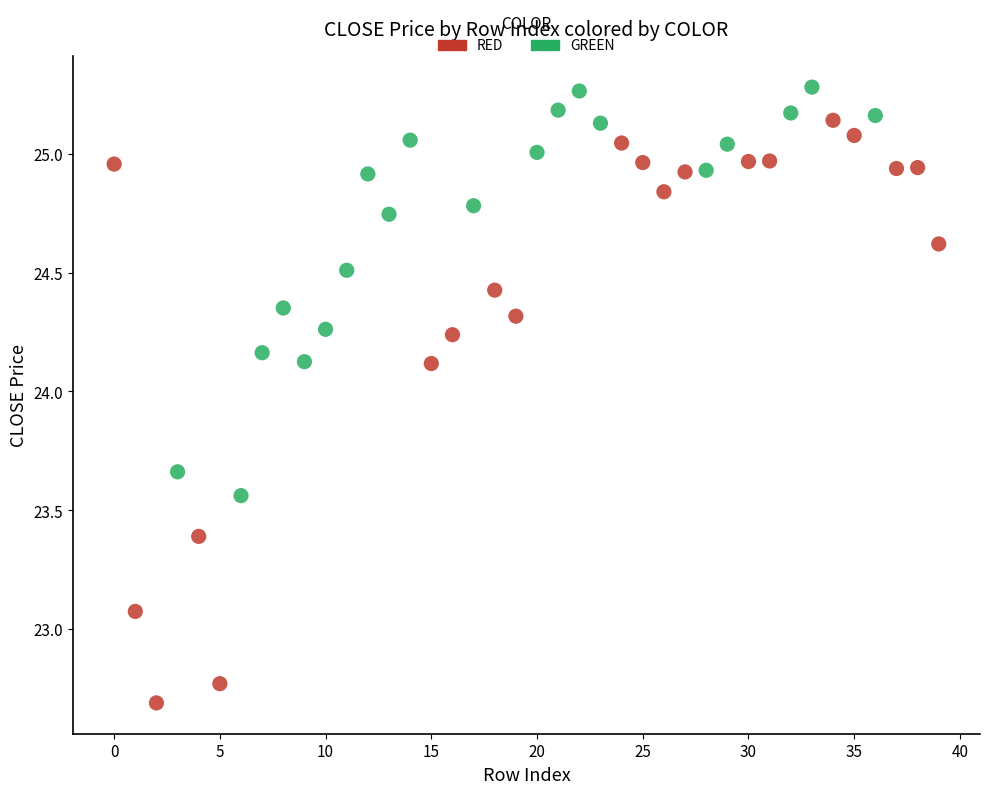

Which series contains the highest Y value?

GREEN